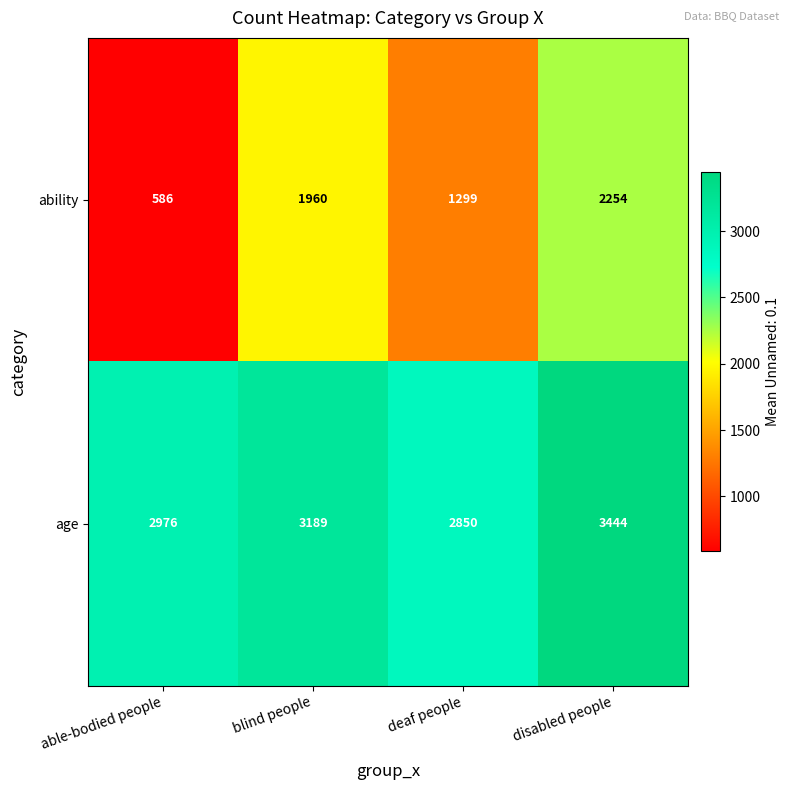

Reading left to right, transcribe all the data shown in this chart.

ability: 586	1960	1299	2254
age: 2976	3189	2850	3444